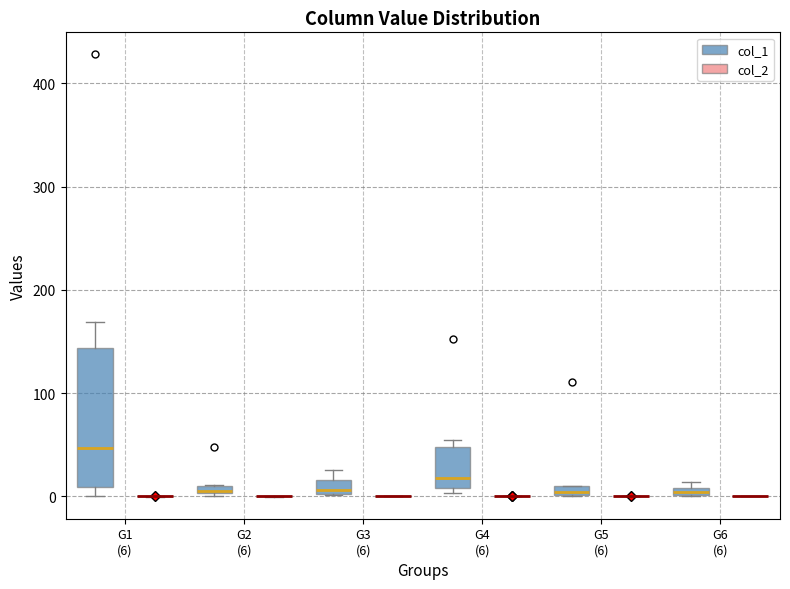

Where is the lower edge of the box for G5 (6) (col_1) on the y-axis? The values are not printed on the chart, so give them approximately, as read against the axis.

0